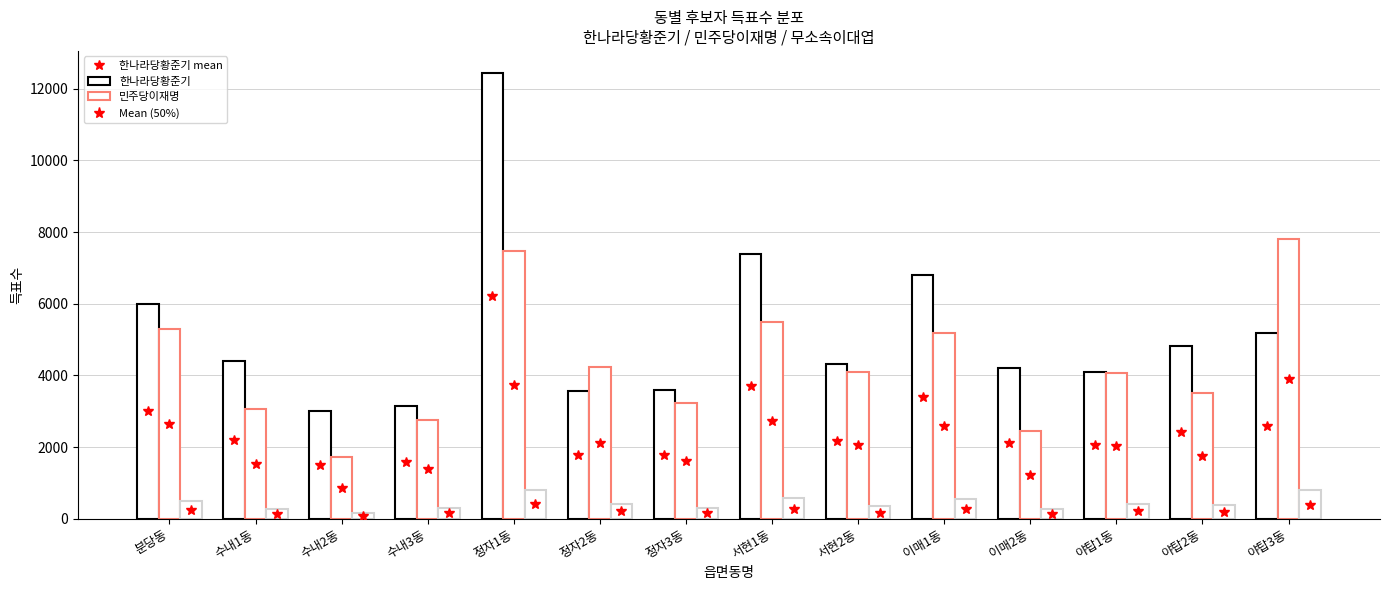

What is the difference between the maximum and minimum values in the 무소속이대엽 series?

635.0